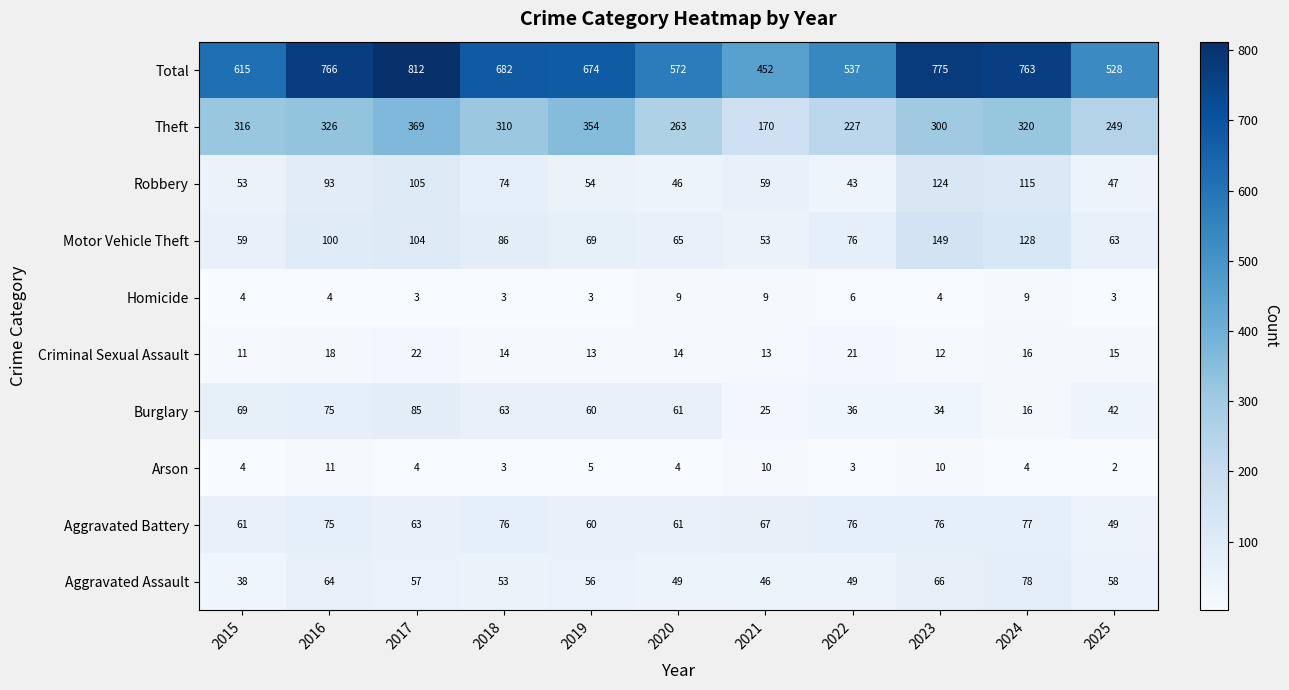

Is it true that Burglary equals 51 at 2023?

False